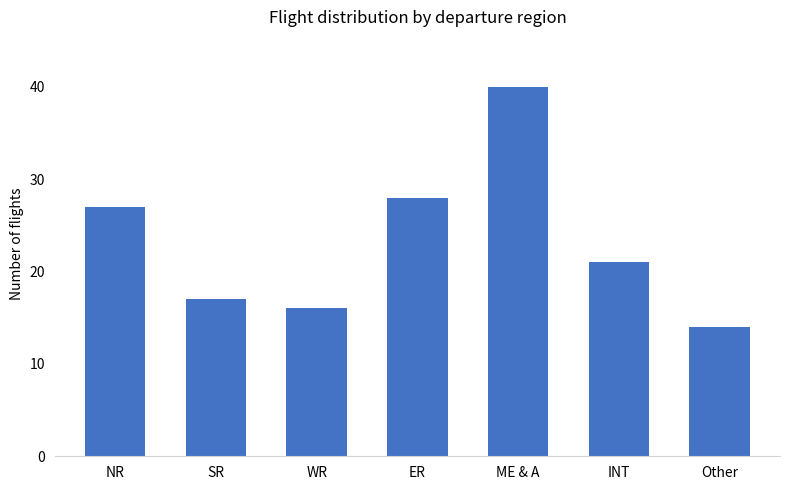

What position from the right is INT?

2